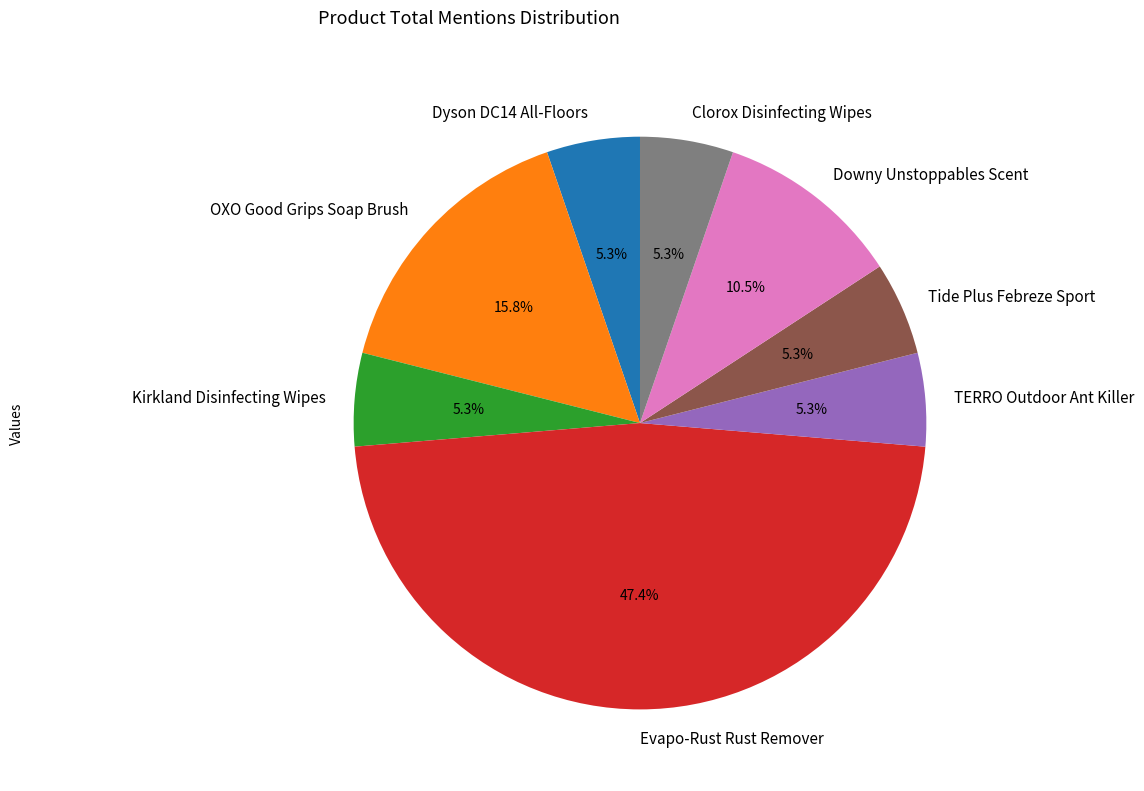

Combined, do Downy Unstoppables Scent and Tide Plus Febreze Sport account for over 50%?

No